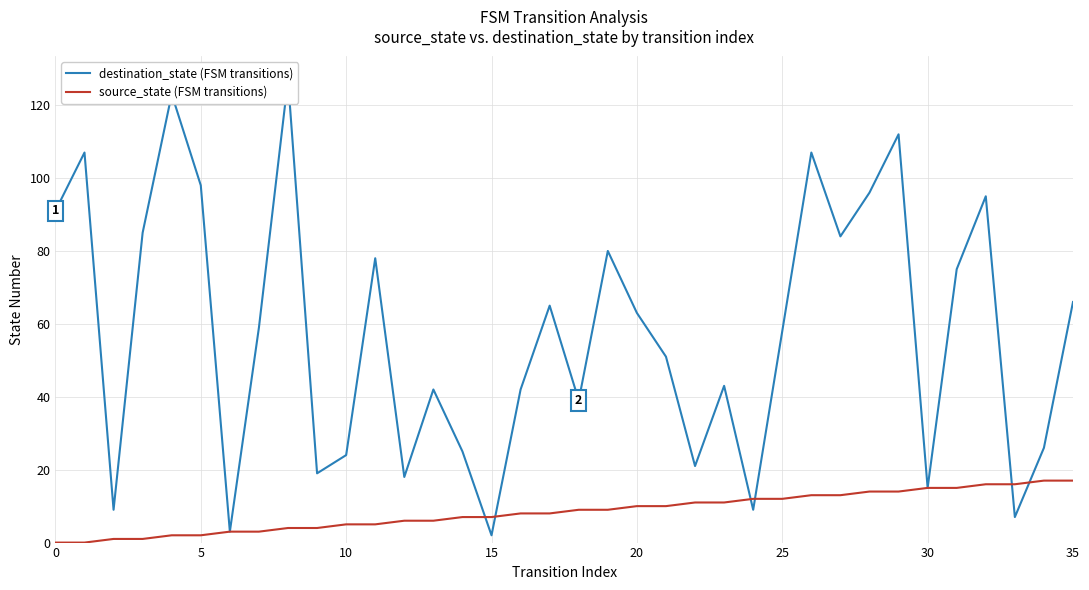

Between which two adjacent categories do source_state (FSM transitions) and destination_state (FSM transitions) first intersect?

14 and 15